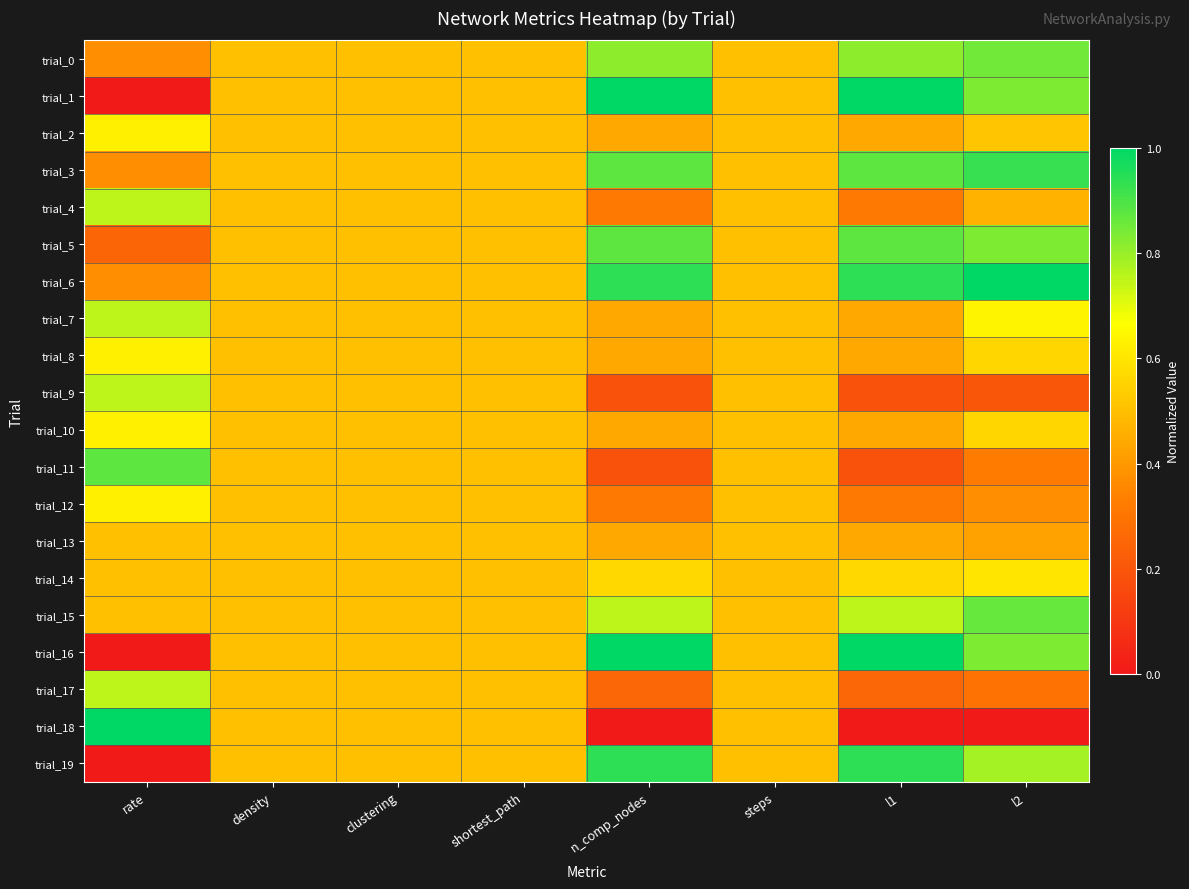

Which category has the lowest value across all series?

rate